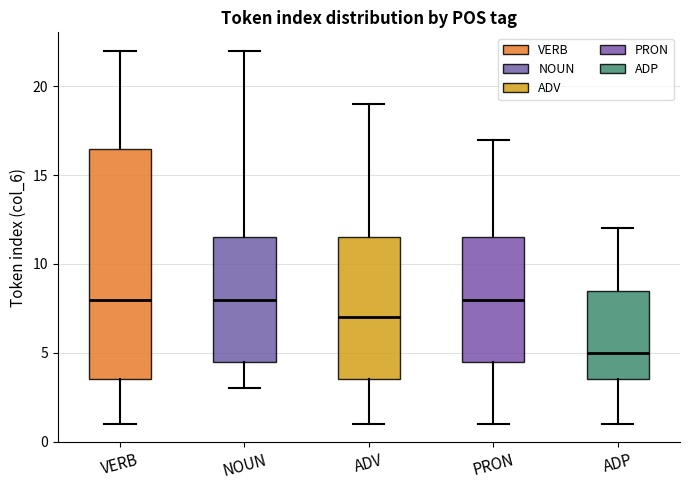

Reading left to right, read every box against the y-axis: the position of its median line, the range the box covers, and the ends of its whiskers. The values are not printed on the chart, so give them approximately, as read against the axis.

VERB: median 8.0, box 3.5 to 16.5, whiskers 1.0 to 22.0
NOUN: median 8.0, box 4.5 to 11.5, whiskers 3.0 to 22.0
ADV: median 7.0, box 3.5 to 11.5, whiskers 1.0 to 19.0
PRON: median 8.0, box 4.5 to 11.5, whiskers 1.0 to 17.0
ADP: median 5.0, box 3.5 to 8.5, whiskers 1.0 to 12.0